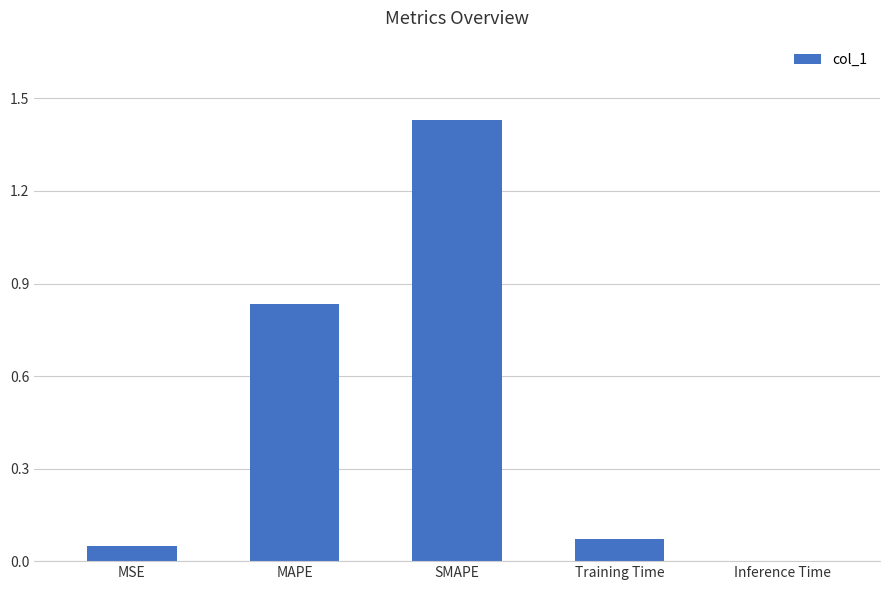

Is it true that the value at MSE is 0.0?

True